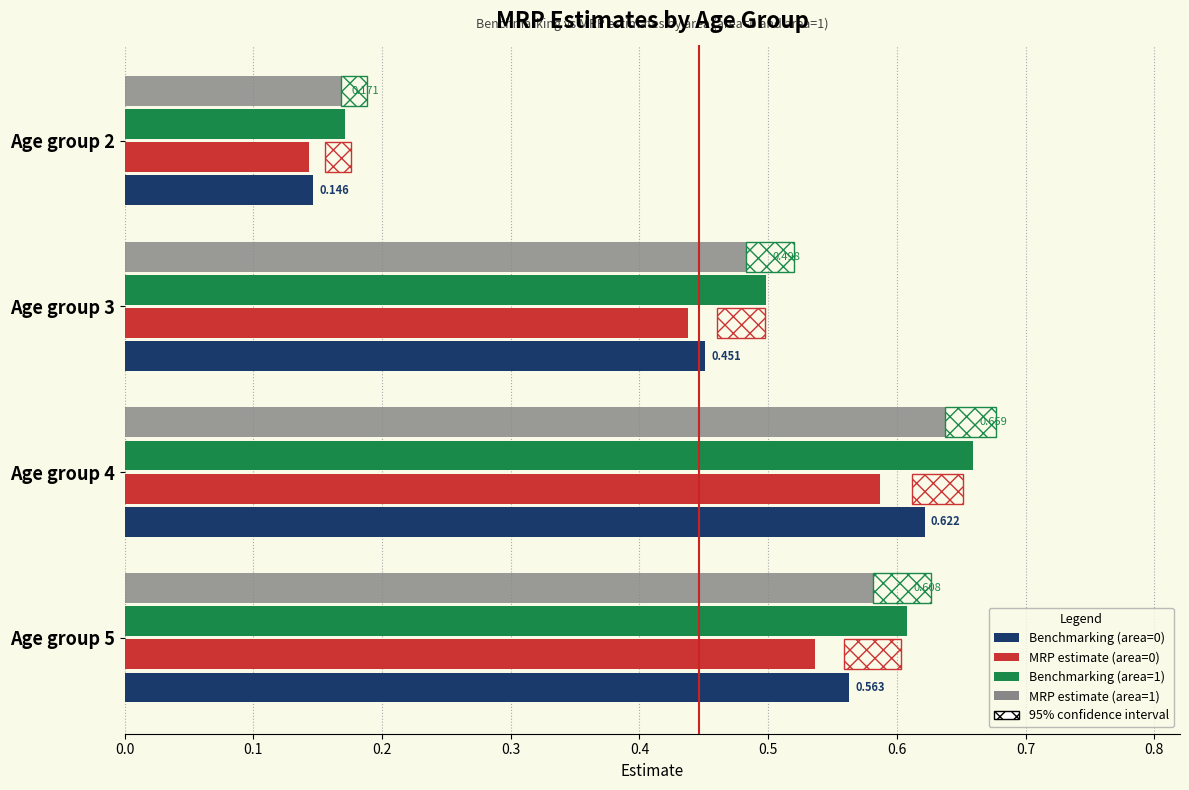

Is the value of Benchmarking (area=1) at Age group 2 greater than the value of MRP estimate (area=0) at Age group 3?

No